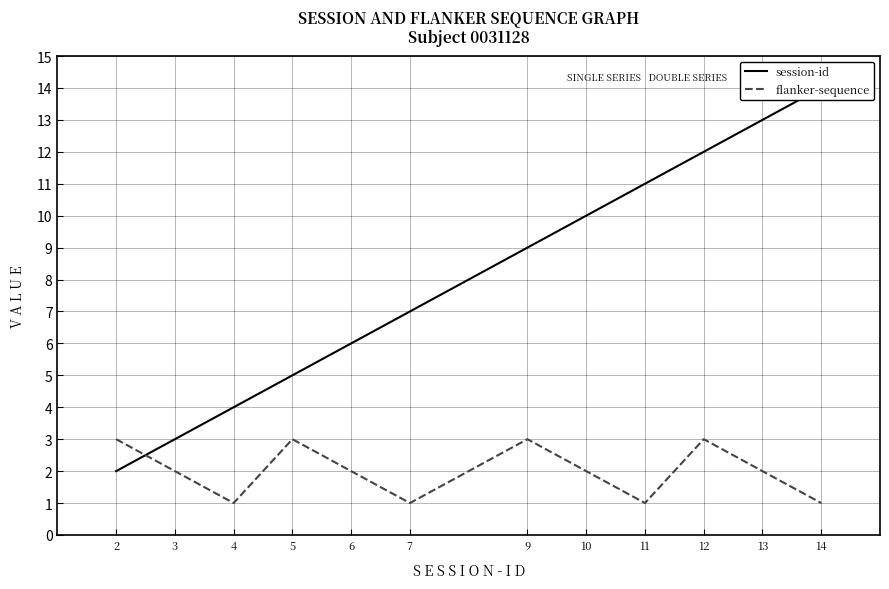

How many data points does each series have?

12